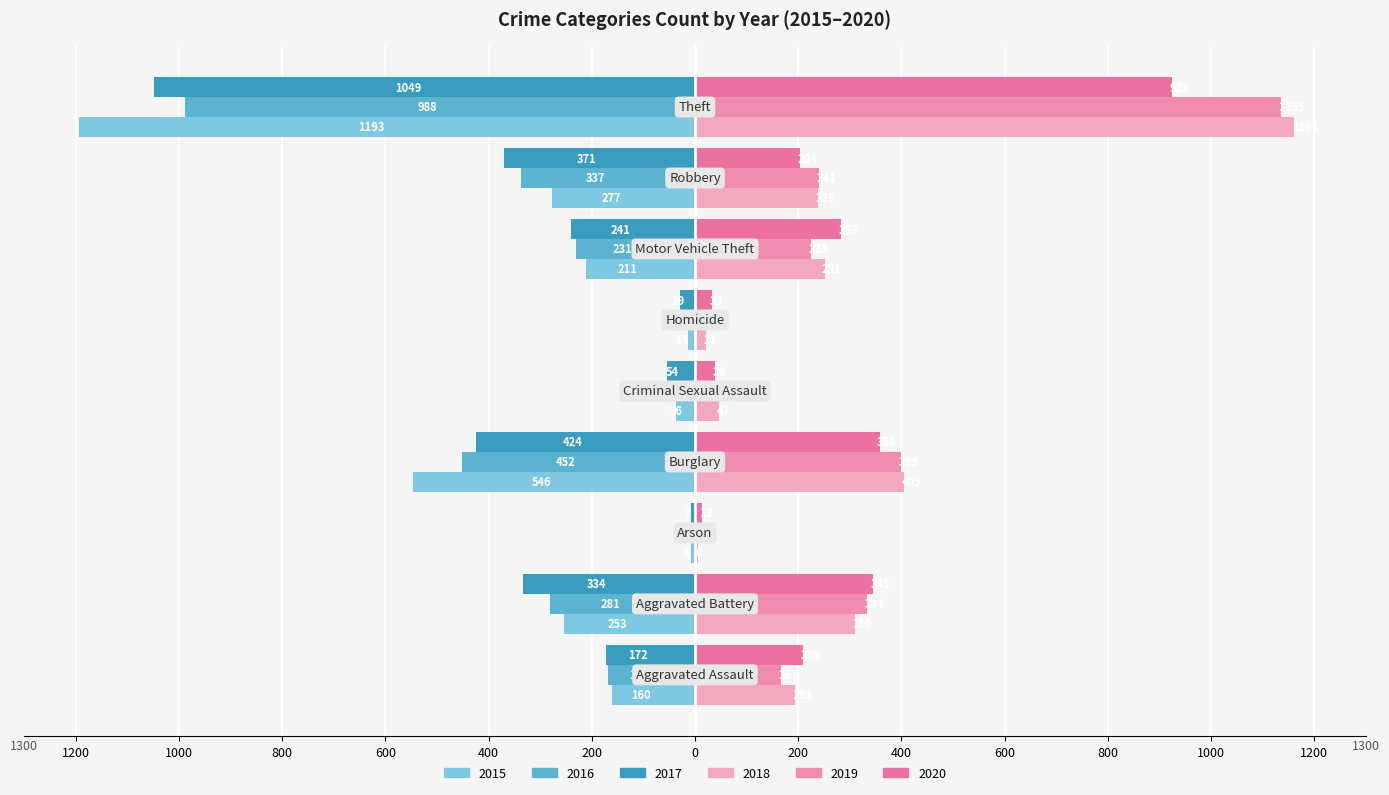

What is the difference between the second highest and second lowest values in the 2020 series?

325